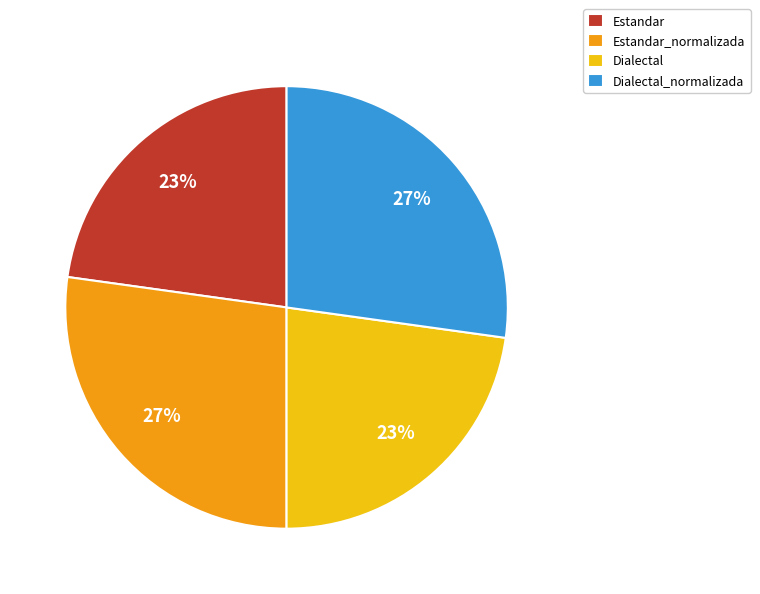

How many slices are in this pie chart?

4